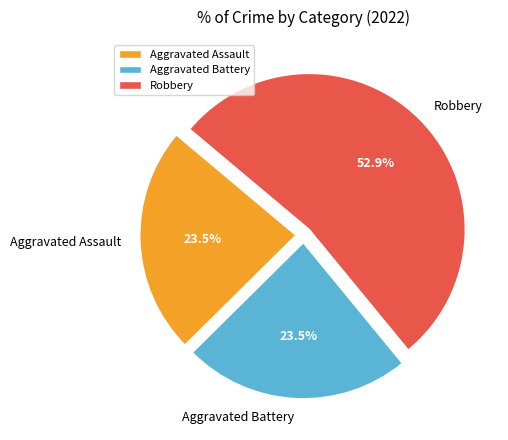

What is the ratio of the value at Aggravated Battery to the value at Aggravated Assault?

1.0